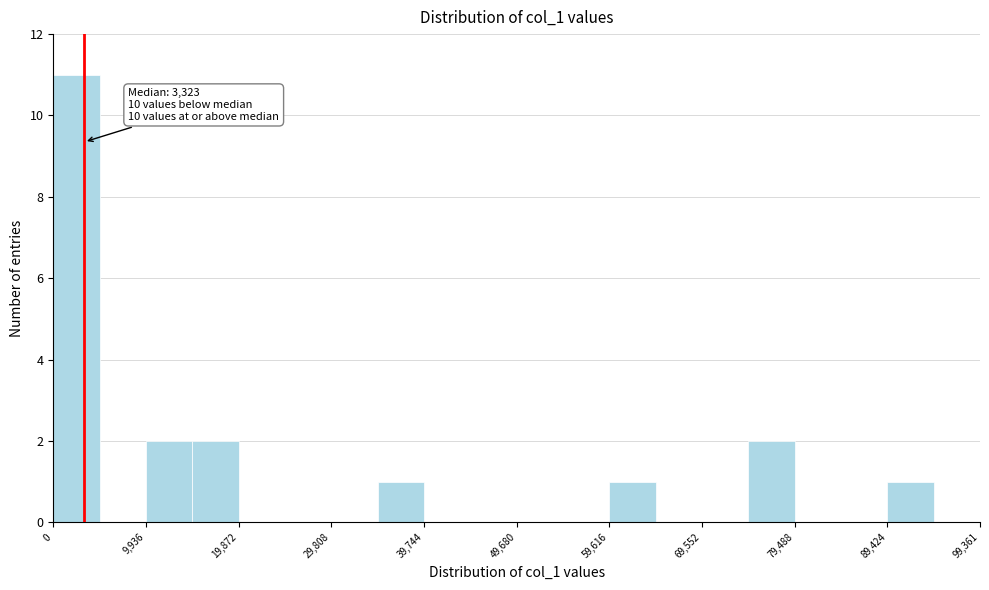

Which range on the x-axis has the tallest bar?

0 to 5000